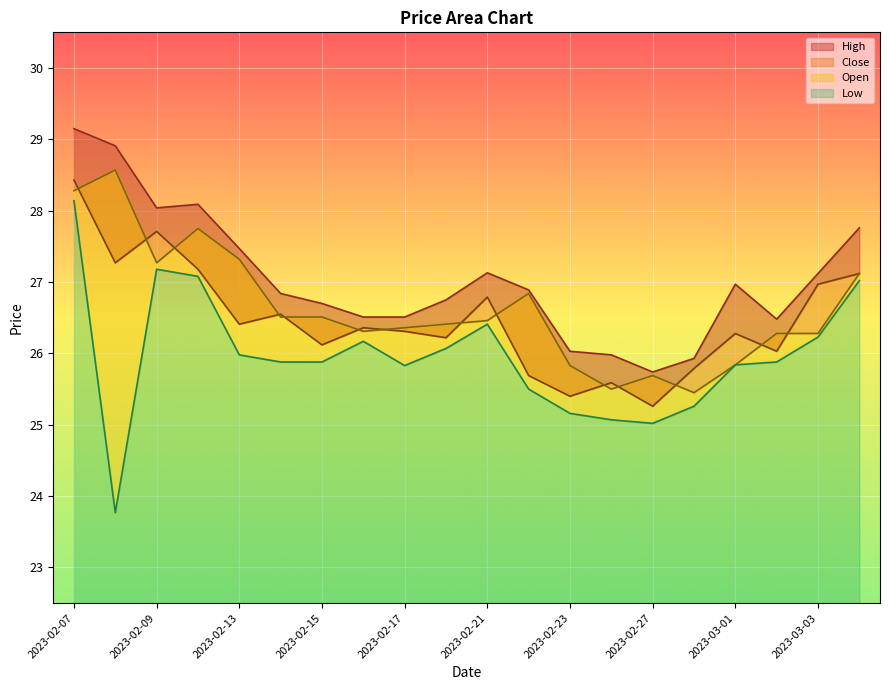

True or false: Open has more than 0 interior local peaks.

True